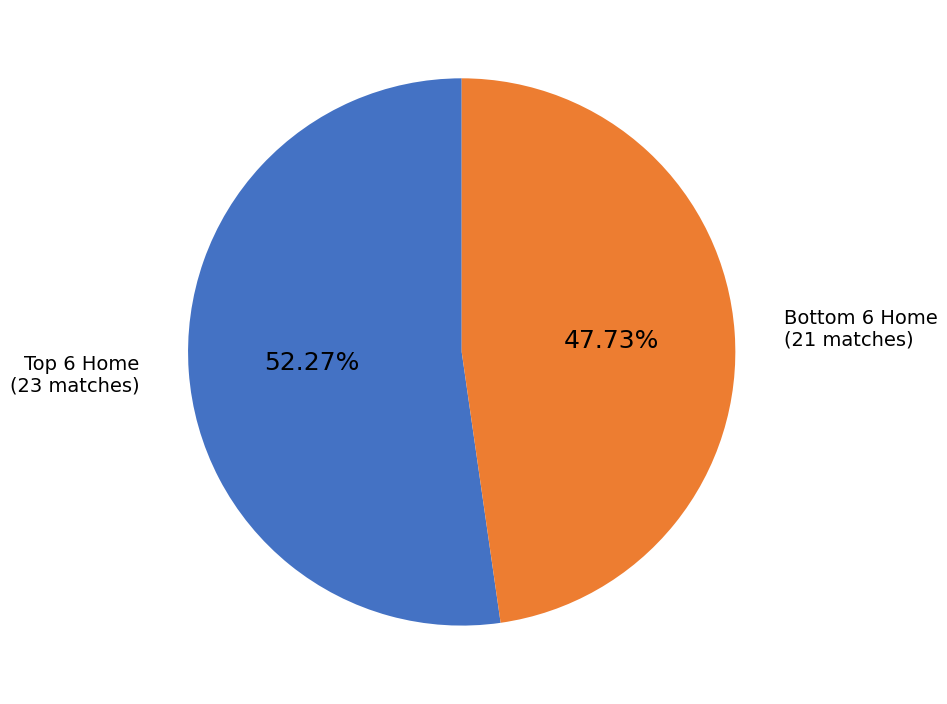

Is there a majority slice in this chart?

Yes